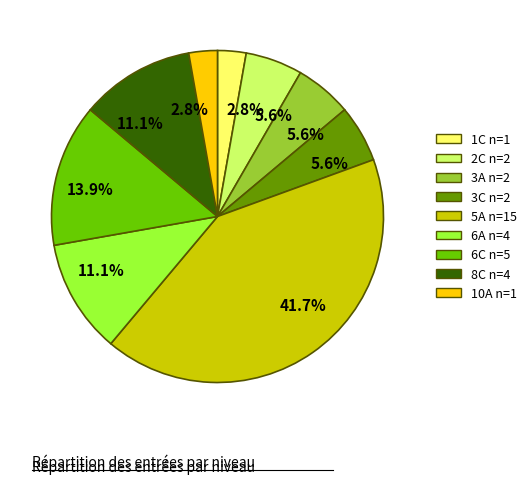

How many segments does this pie chart have?

9